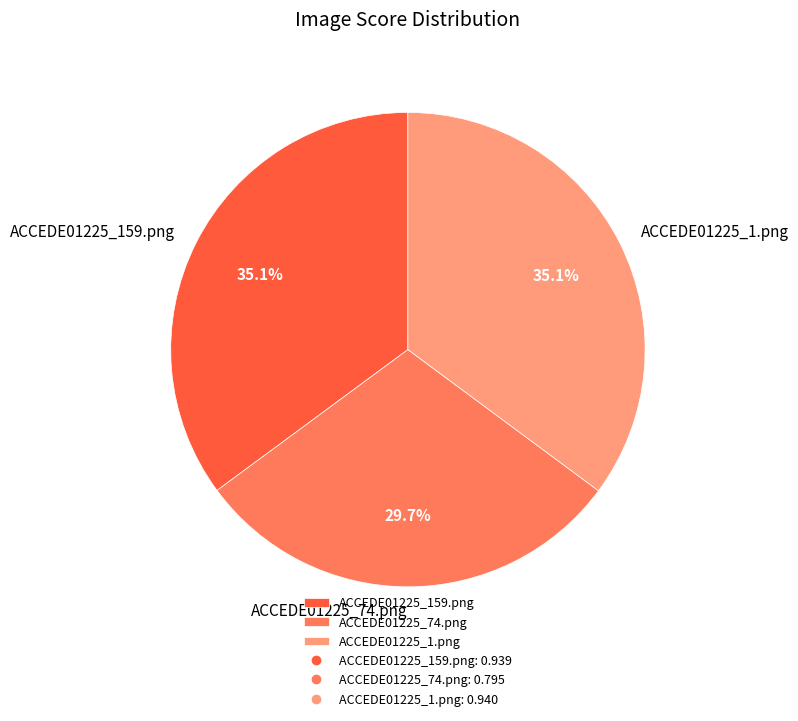

Which slice is the smallest?

ACCEDE01225_74.png